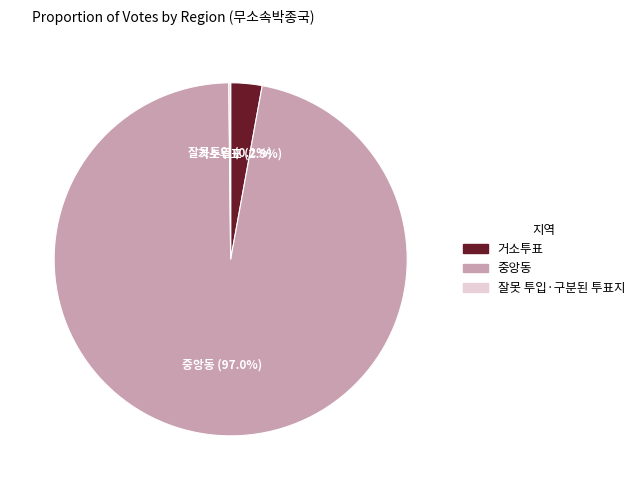

Combined, do 중앙동 and 거소투표 account for over 50%?

Yes